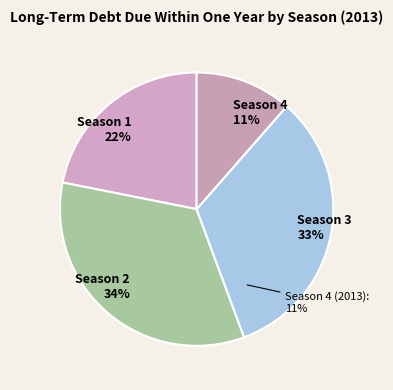

Is it true that Season 1 (2013) is 8% of the pie?

False